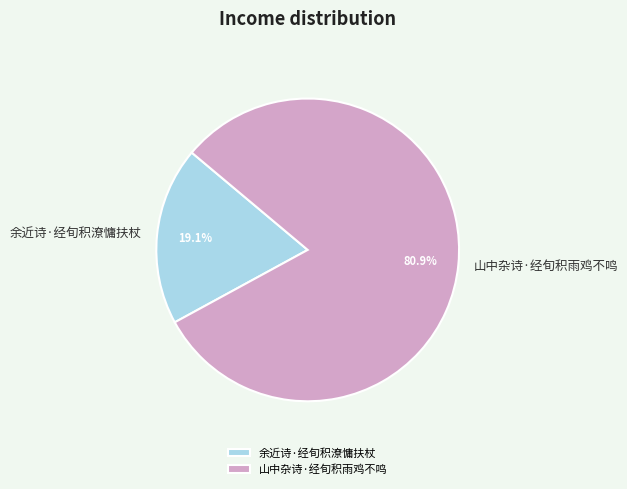

Is it true that 山中杂诗·经旬积雨鸡不鸣 is 73% of the pie?

False